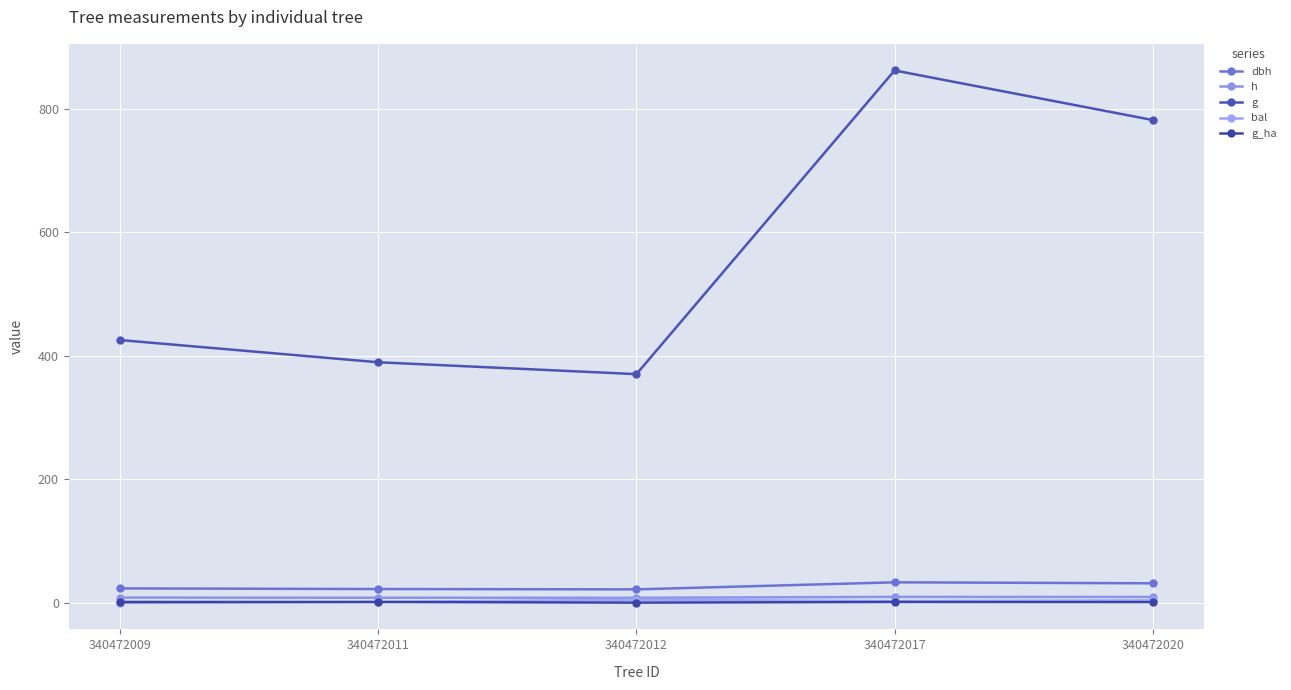

The h series shows 5.9 at 340472020. True or false?

False